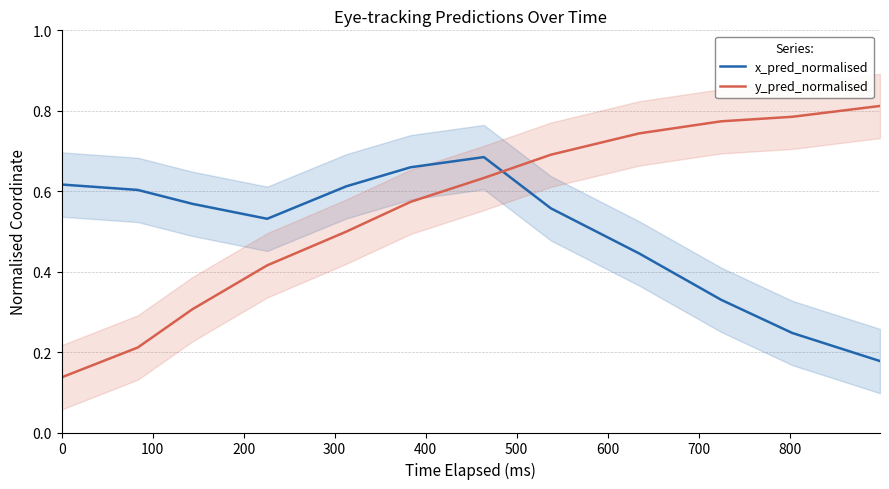

Rank the categories by x_pred_normalised value from lowest to highest.

11, 10, 900, 800, 300, 700, 200, 100, 400, 0, 500, 600